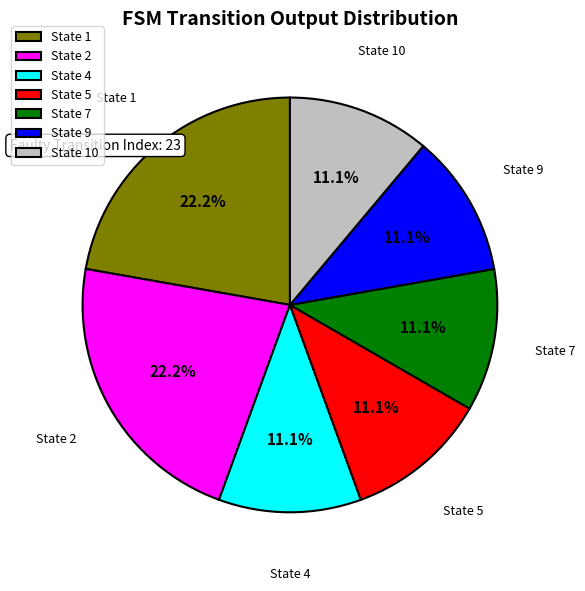

Do State 1 and State 9 together represent more than half of the pie?

No